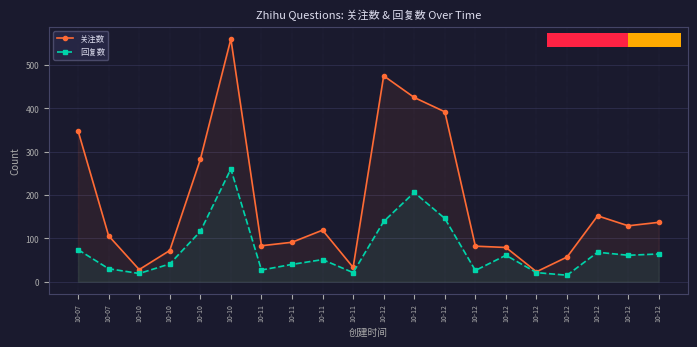

List the series in order of their peak value, lowest first.

回复数, 关注数